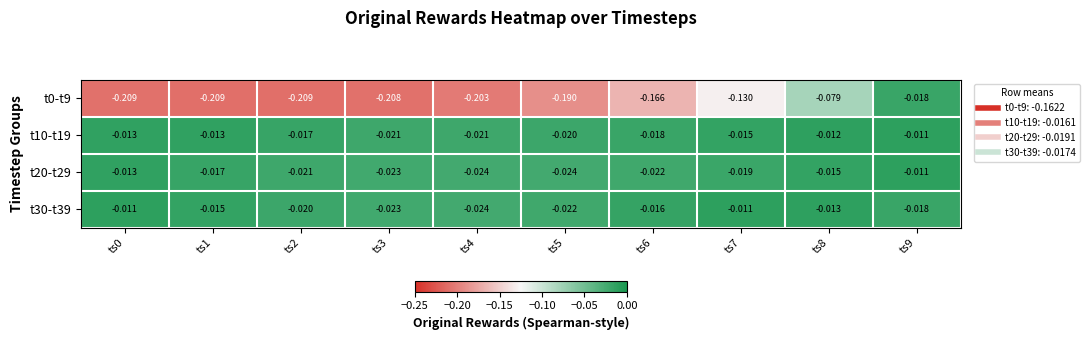

Is the value of t30-t39 at ts4 greater than the value of t20-t29 at ts2?

No